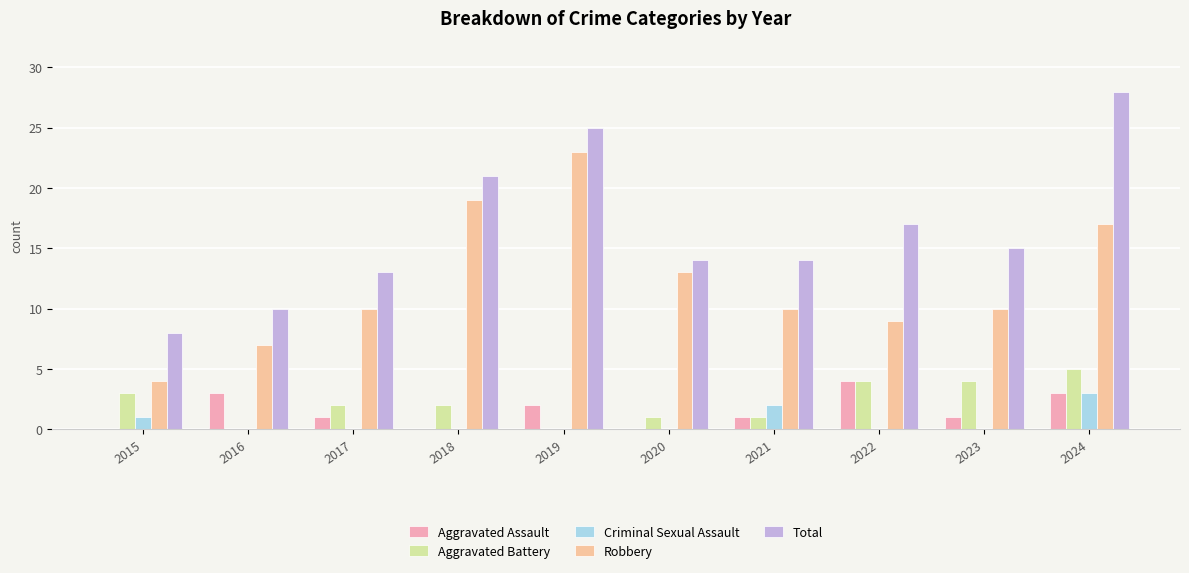

What is the sum of the Criminal Sexual Assault values at 2019 and 2021?

2